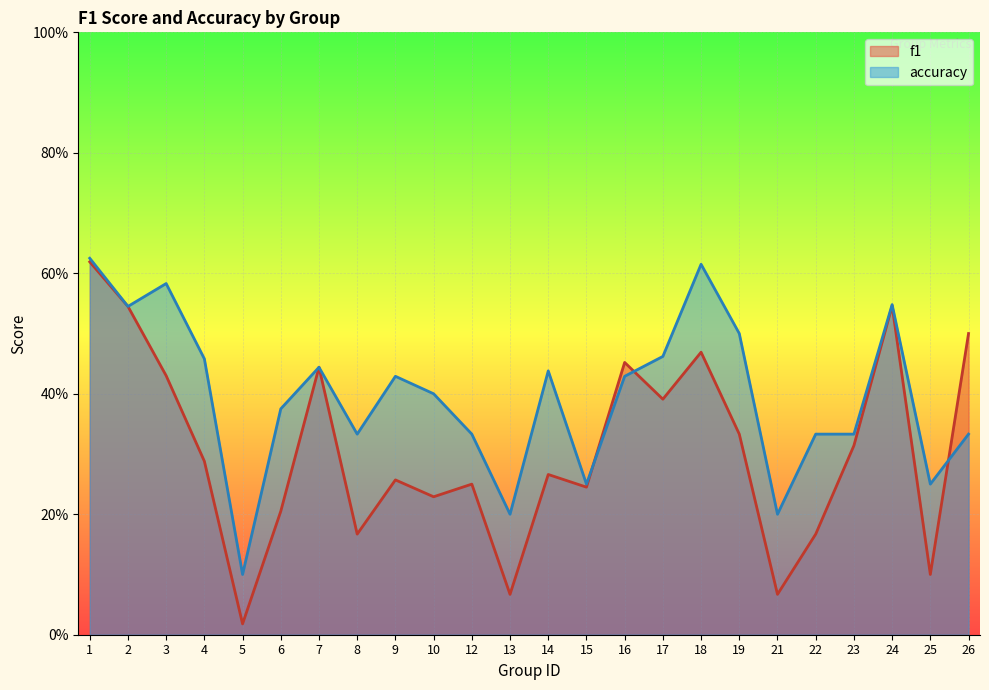

What are all the series names shown in the legend?

f1, accuracy